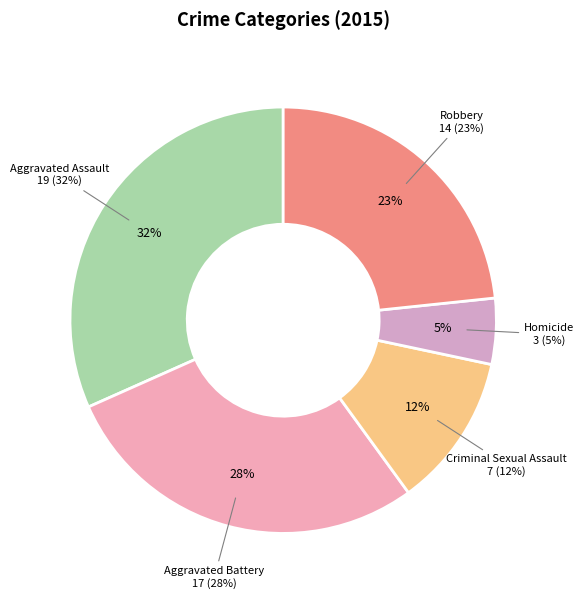

To the nearest percent, what is the combined percentage of Criminal Sexual Assault and Aggravated Battery?

40%